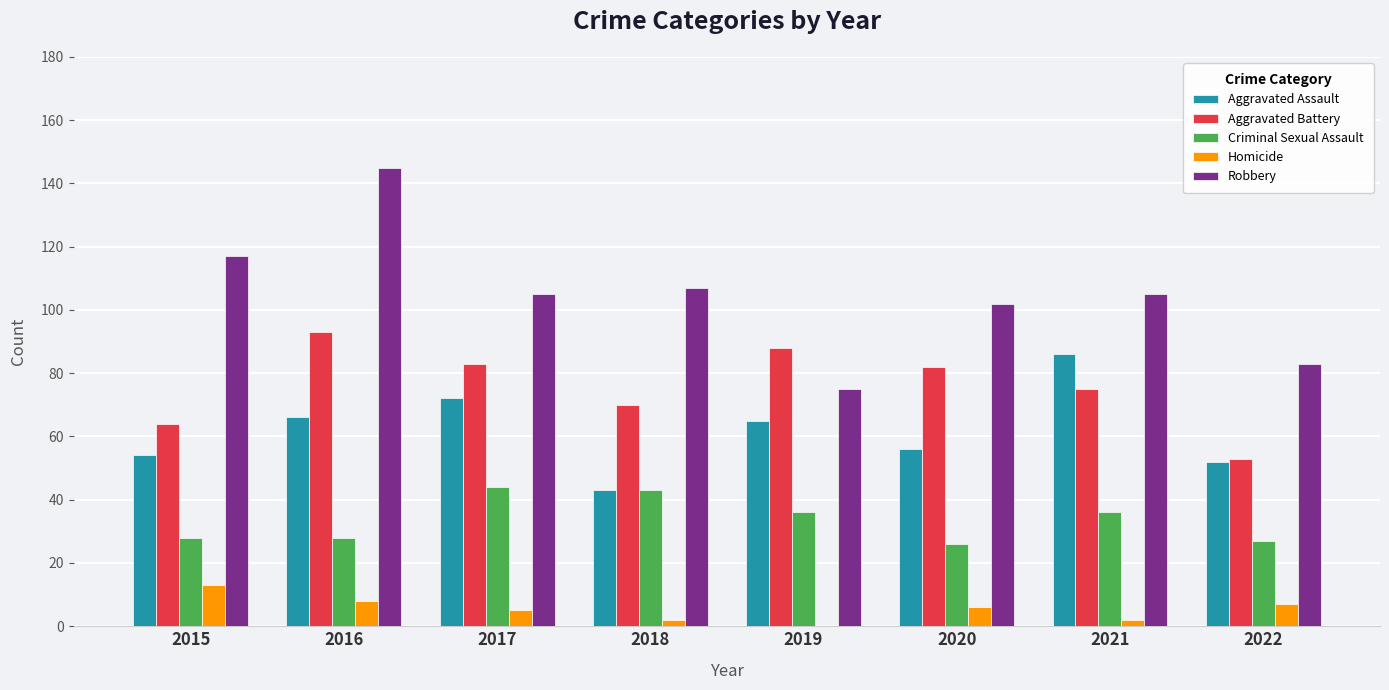

What is the total value across all series at 2021?

304